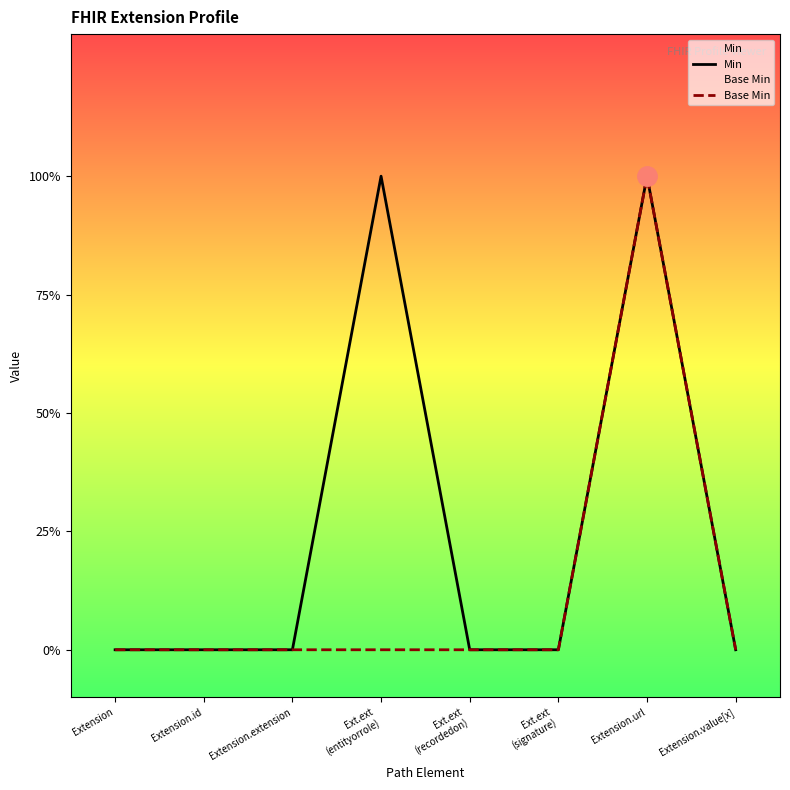

What is the label of the 4th point from the left?

Ext.ext
(entityorrole)